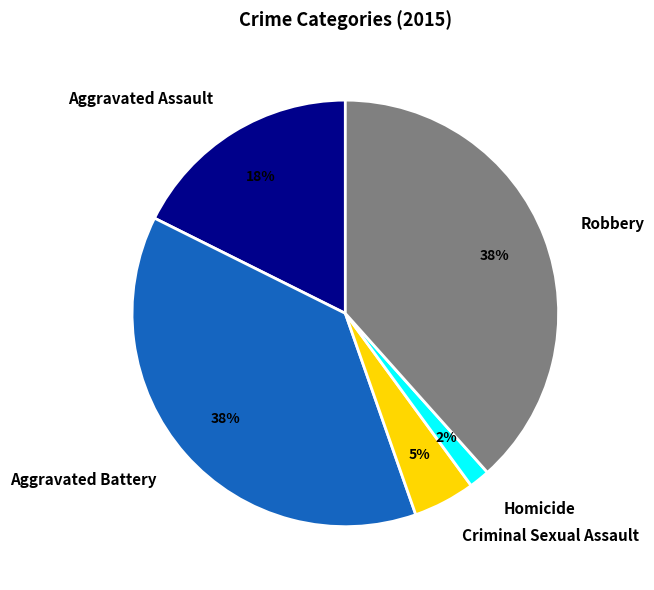

Which category has the smallest portion of the pie?

Homicide